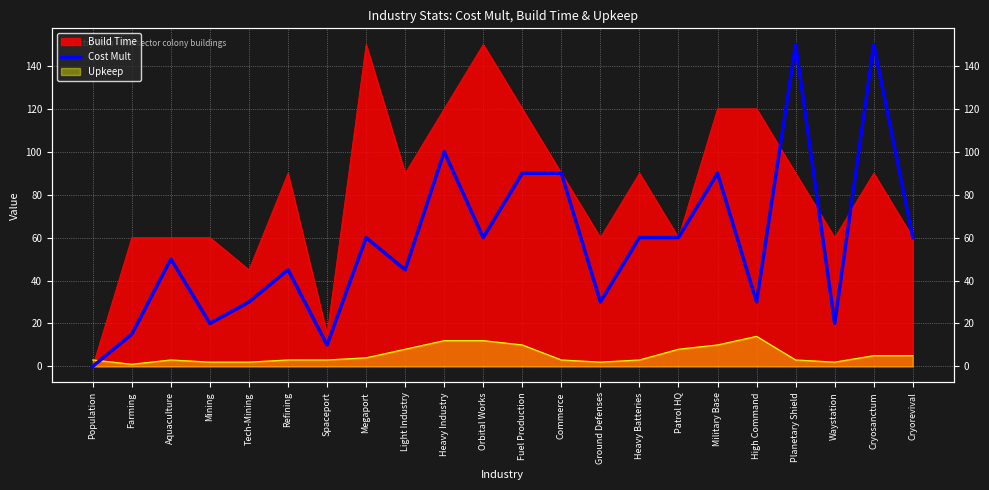

How many categories are shown in the chart?

22